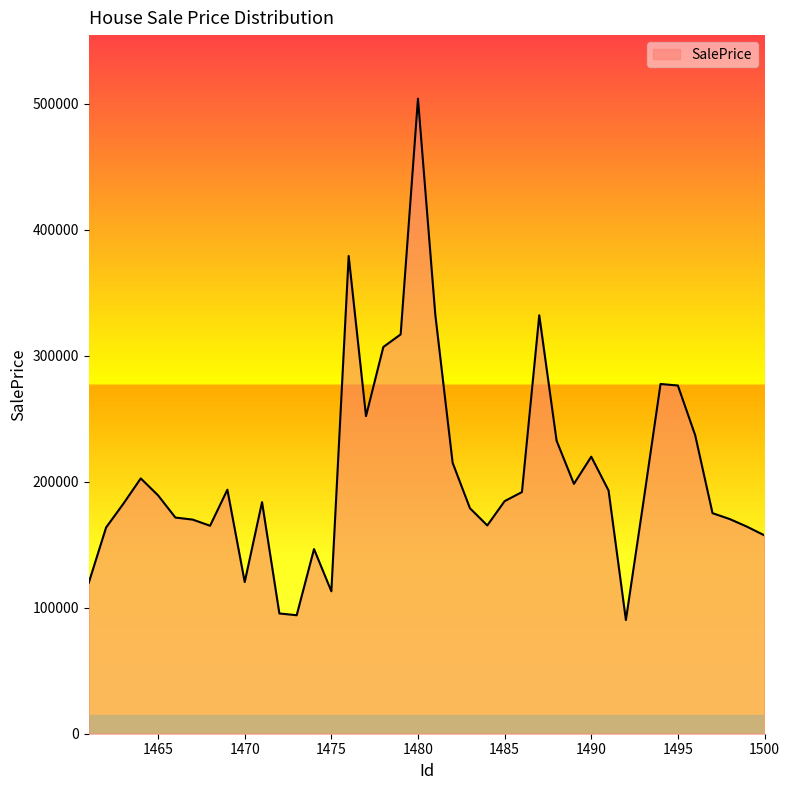

What is the greatest value displayed?

503906.6